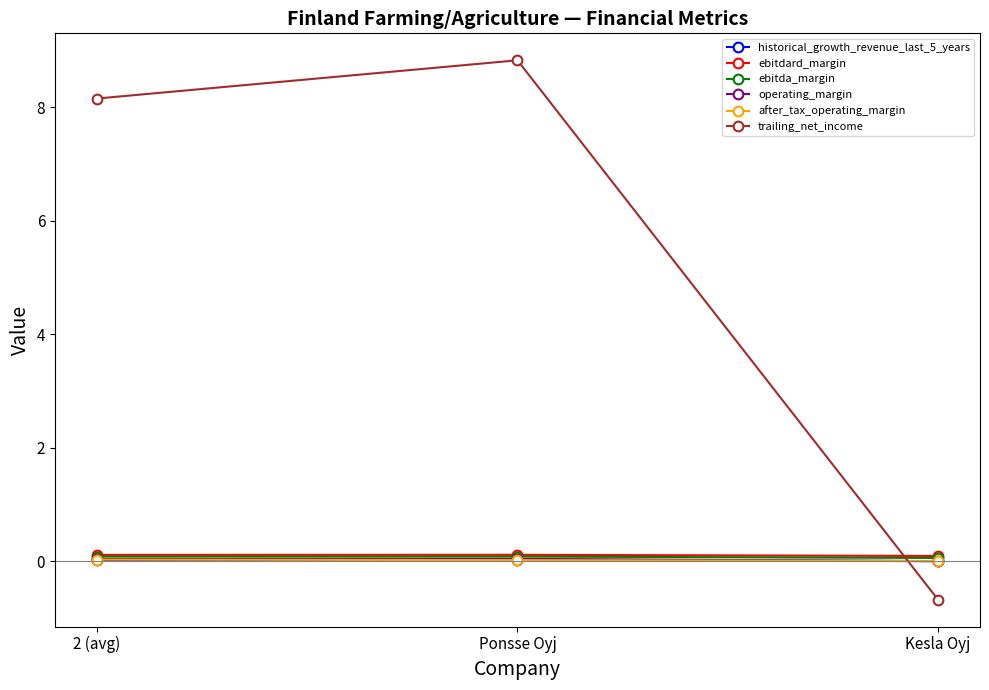

What is the label of the 2nd point from the right?

Ponsse Oyj